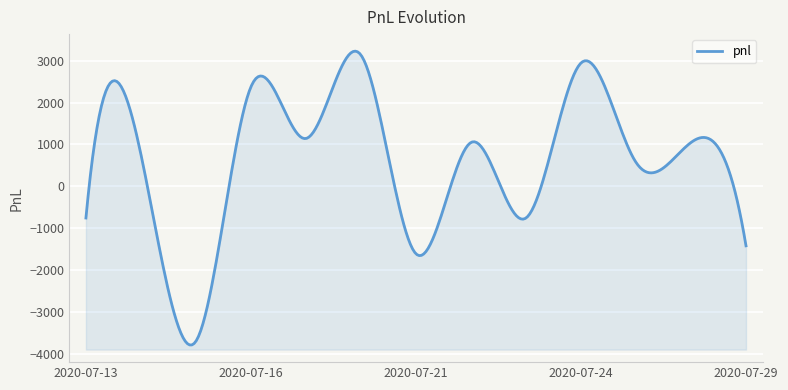

What value does the data have at 2020-07-17, to the nearest 50?

1150